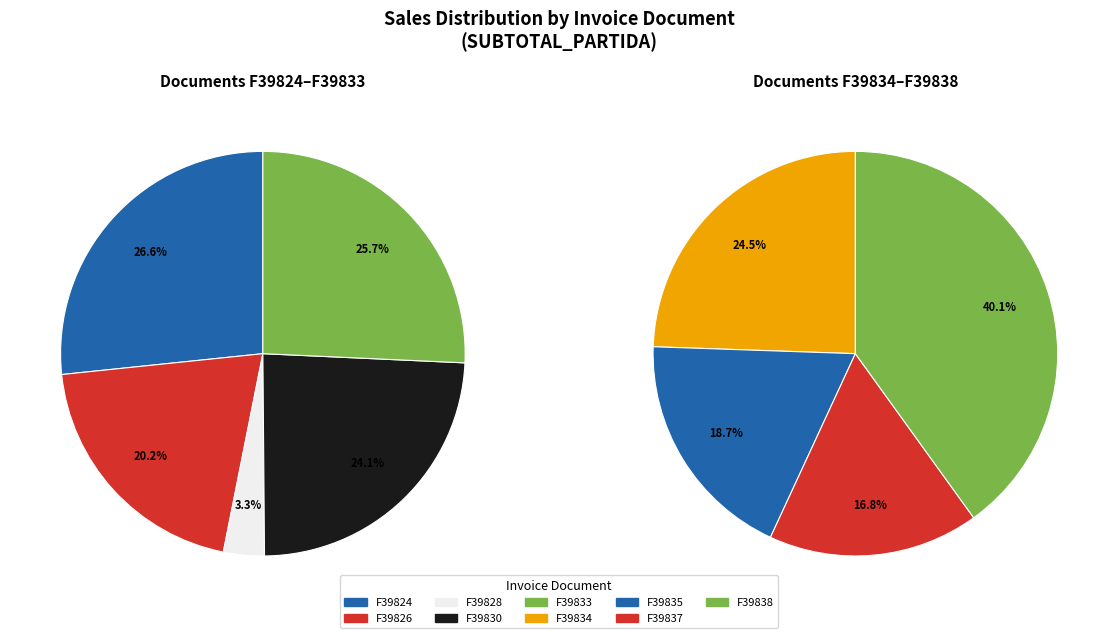

Count the number of slices in the pie.

9